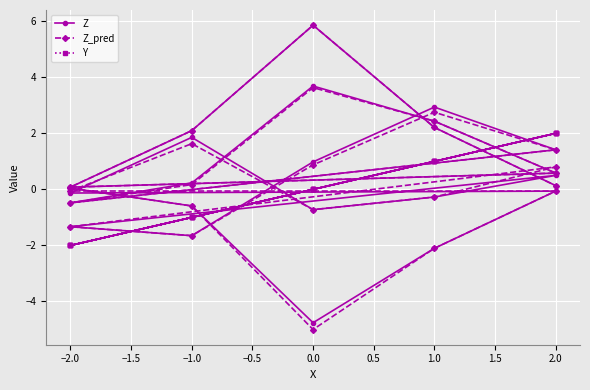

Which series ends up on top after the final intersection of Y and Z?

Y